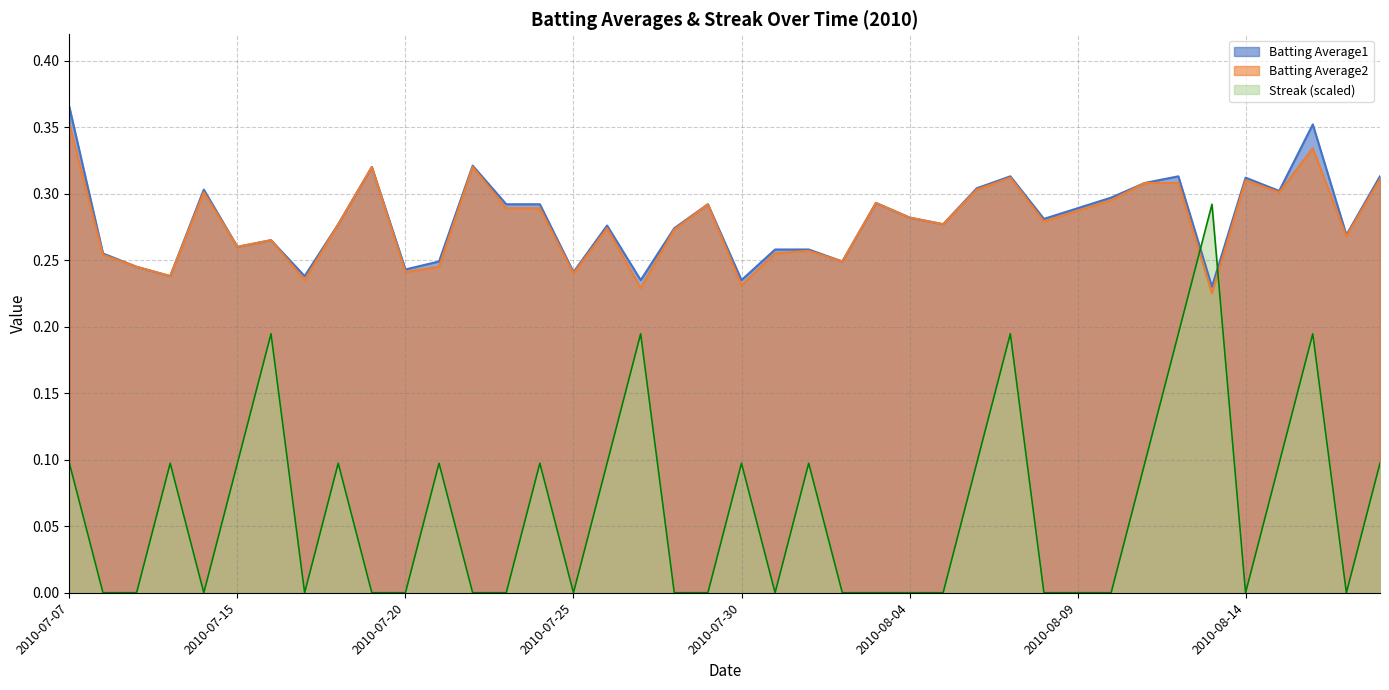

How many times do Batting Average1 and Streak cross each other?

2